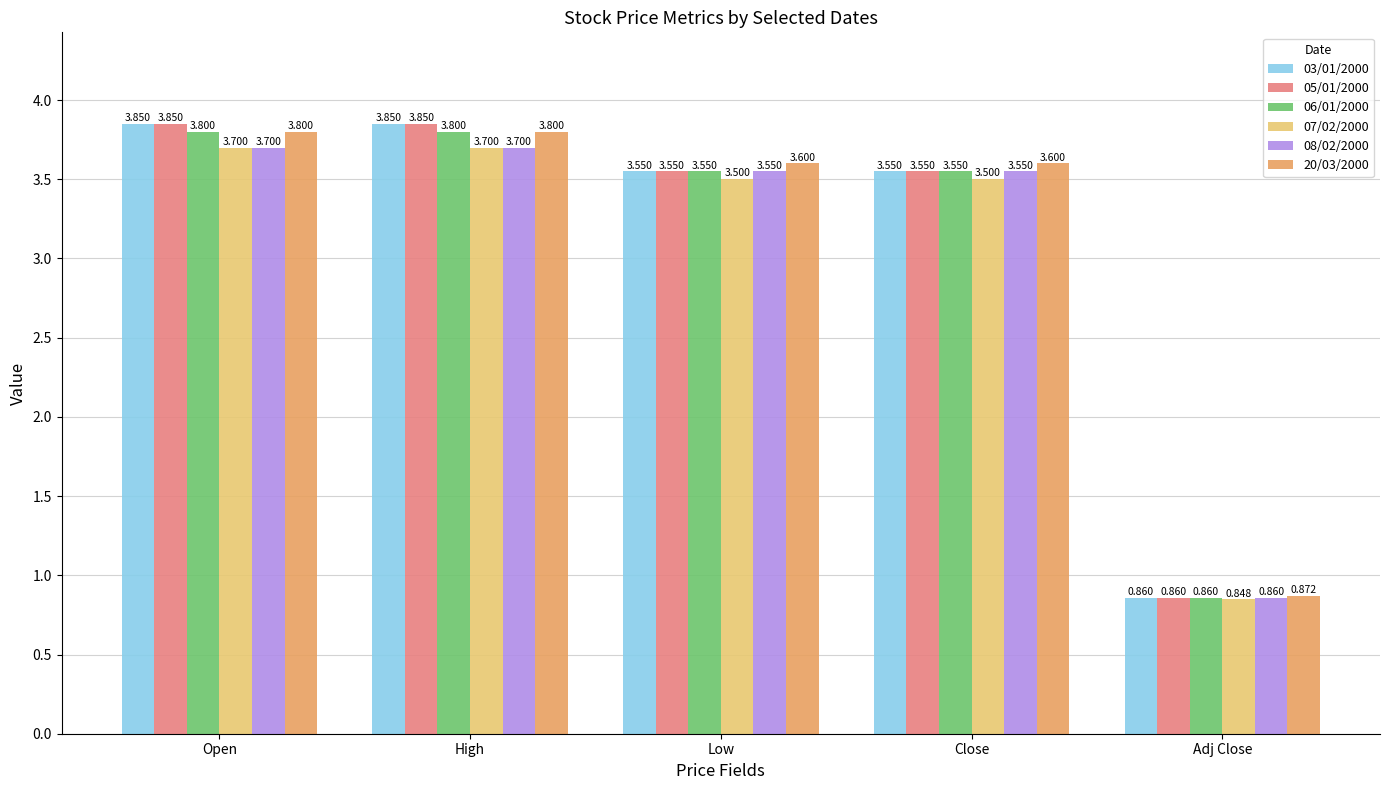

Is the value of 20/03/2000 at Low greater than the value of 05/01/2000 at Close?

Yes